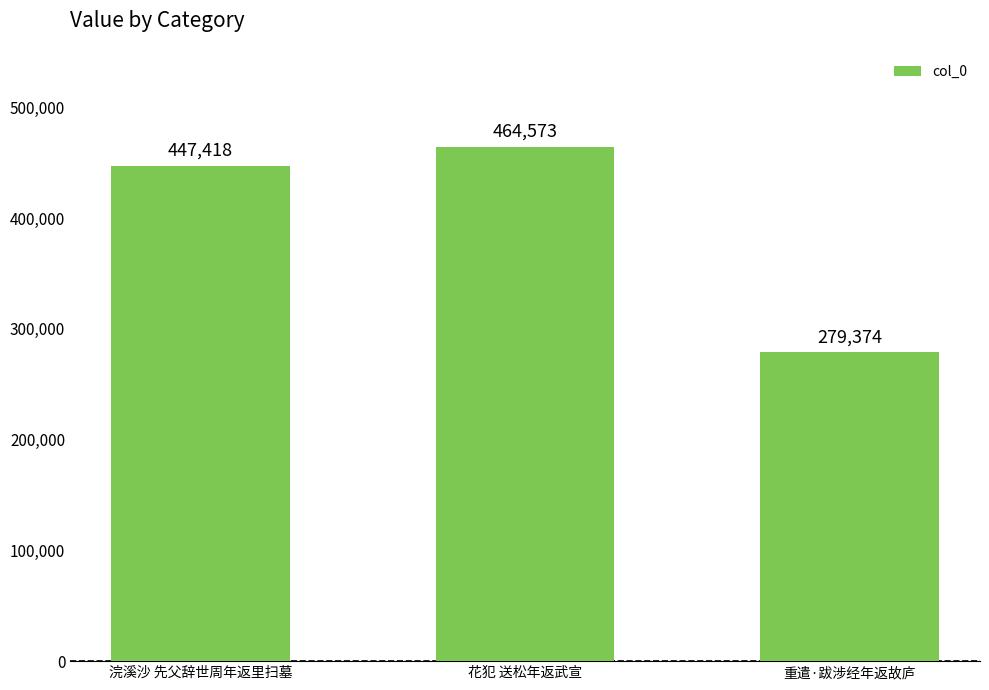

Reading left to right, list all the values displayed in this chart.

447418	464573	279374